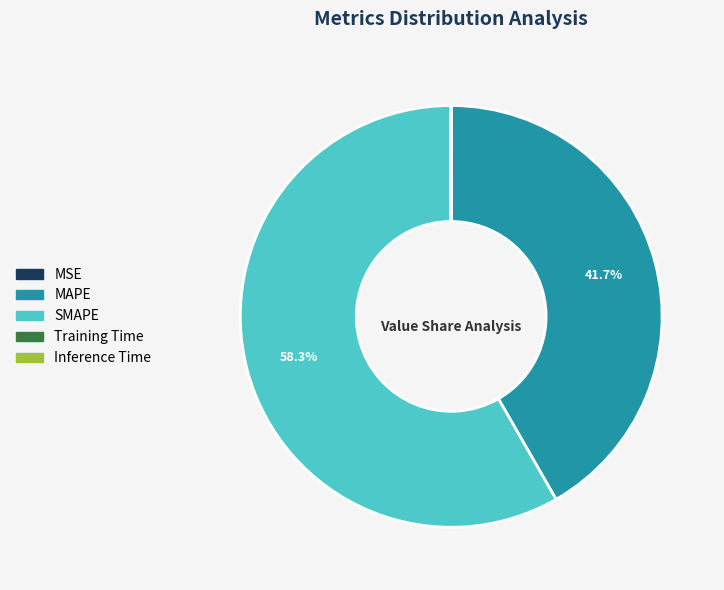

What is the largest slice in the pie chart?

SMAPE